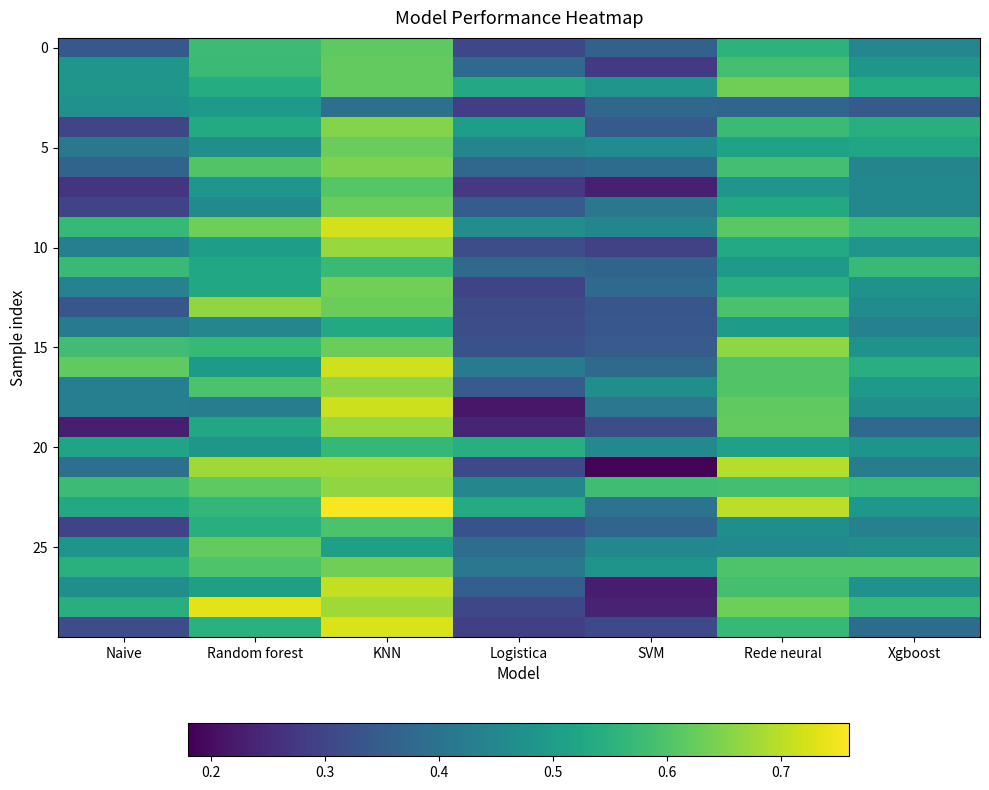

Between Xgboost and Naive, which is larger?

Xgboost